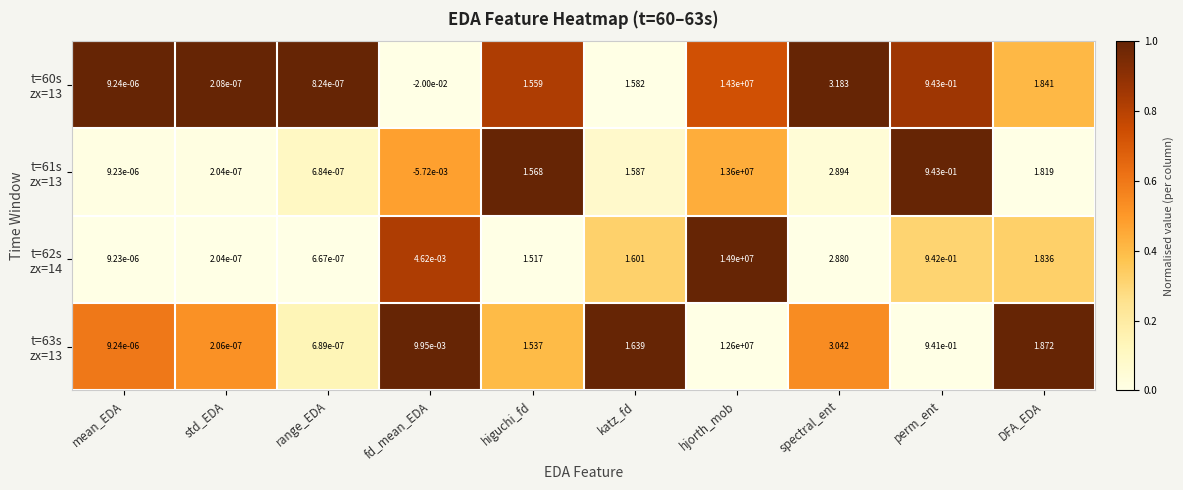

Which label corresponds to the largest value in the chart?

hjorth_mob